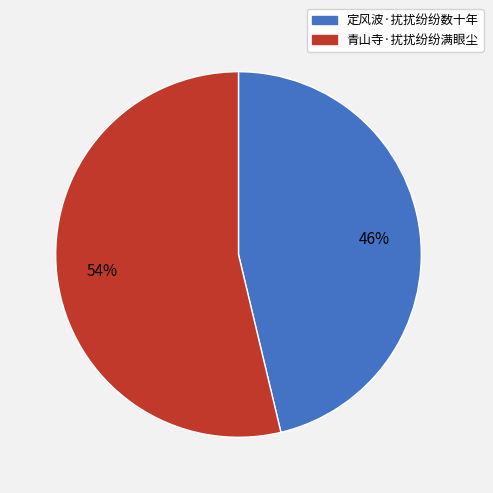

Approximately how many times larger is the value at 定风波·扰扰纷纷数十年 compared to 青山寺·扰扰纷纷满眼尘?

0.9